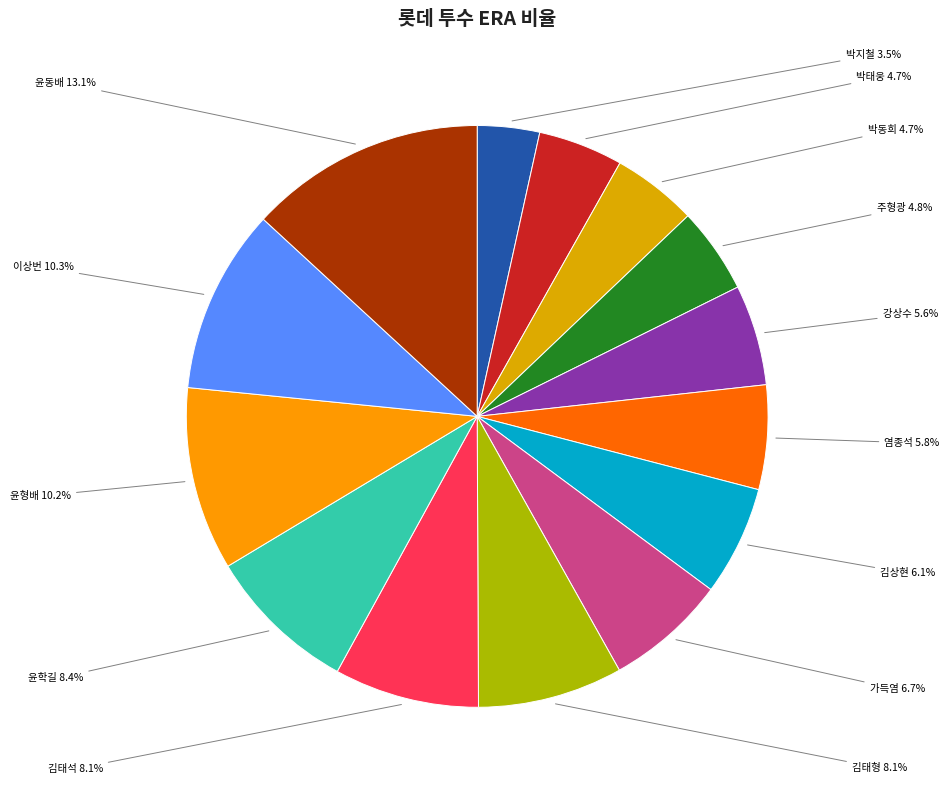

Between 박동희 and 김상현, which is larger?

김상현